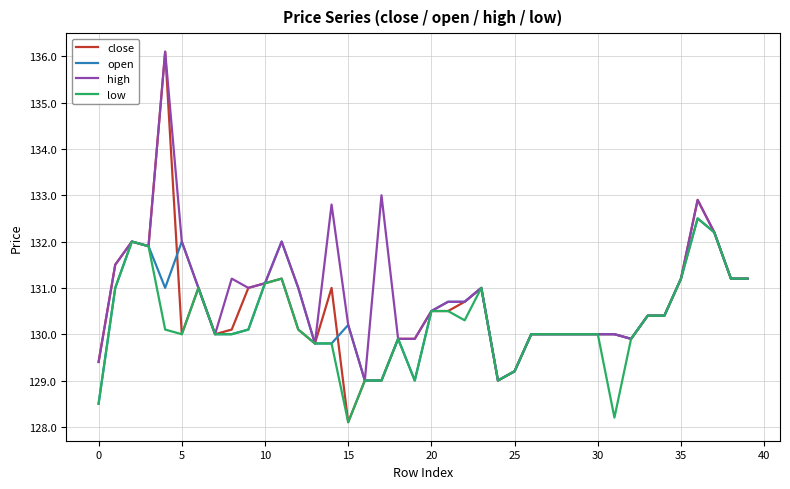

Does the chart have visible grid lines?

Yes